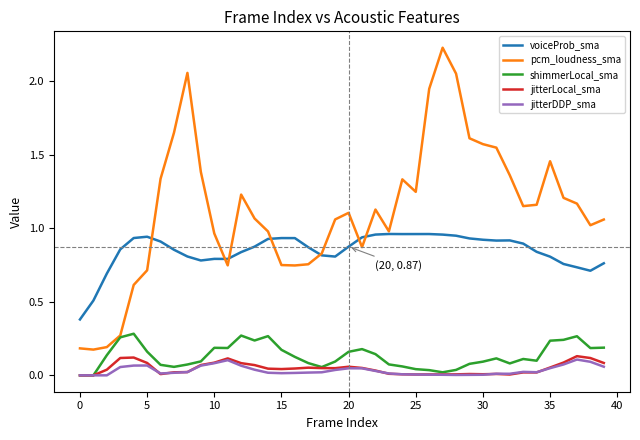

What are all the series names shown in the legend?

voiceProb_sma, pcm_loudness_sma, shimmerLocal_sma, jitterLocal_sma, jitterDDP_sma